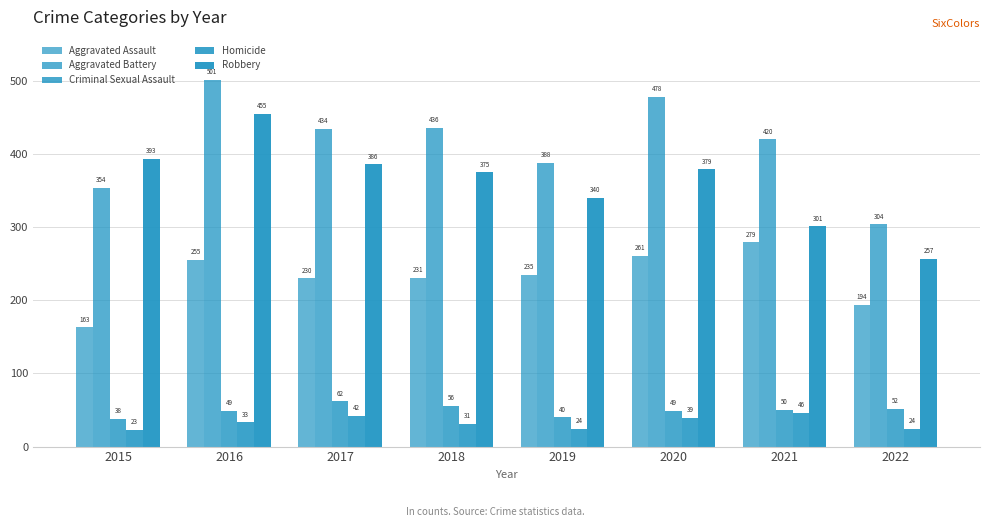

How many distinct data groups are displayed?

5